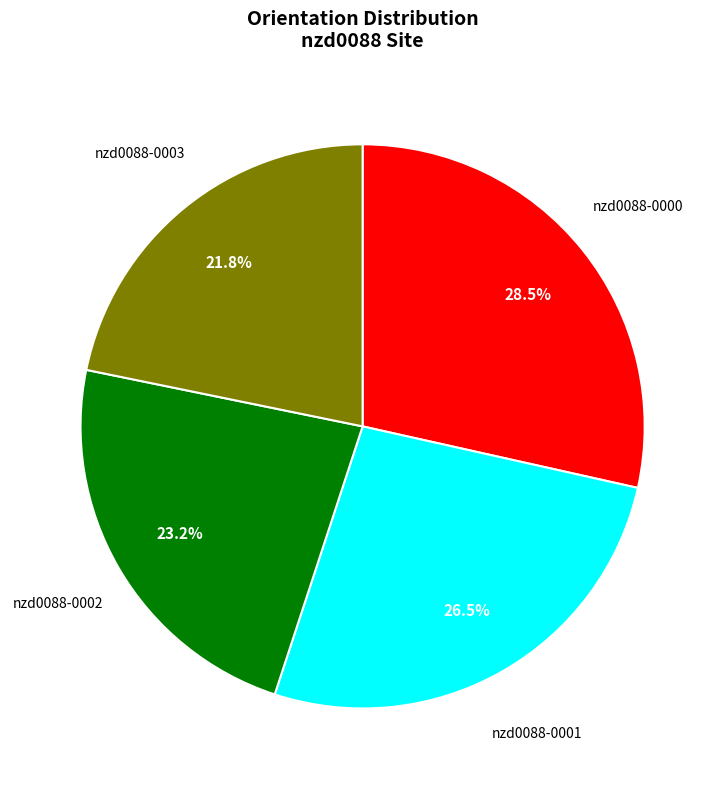

Does any single category account for the majority?

No